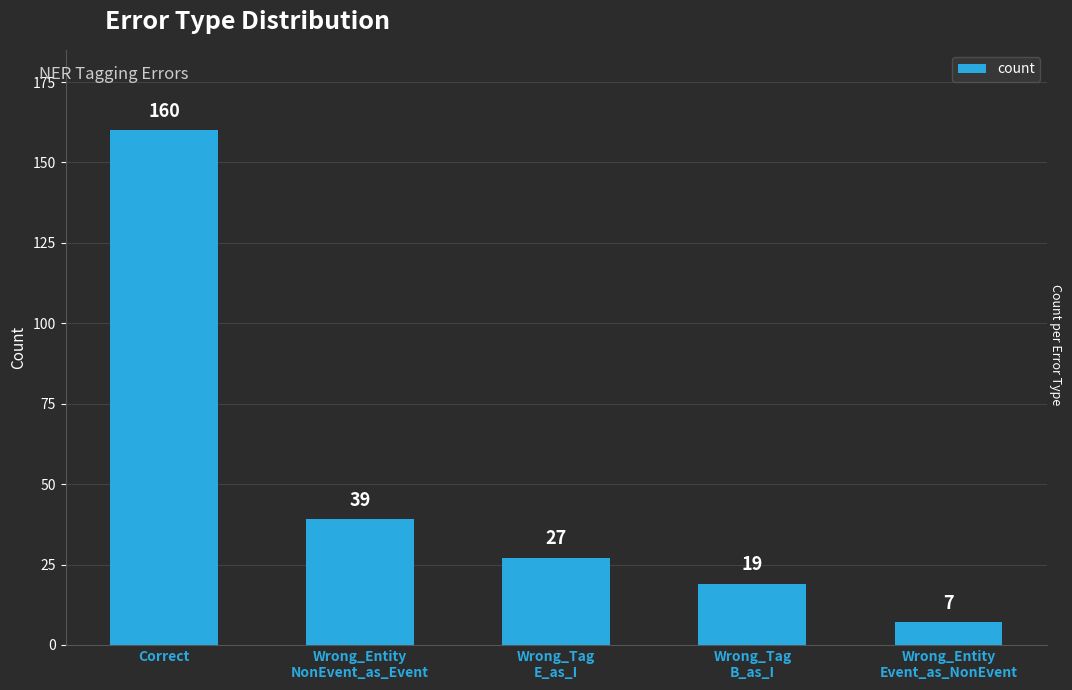

How many data points are less than 27?

2